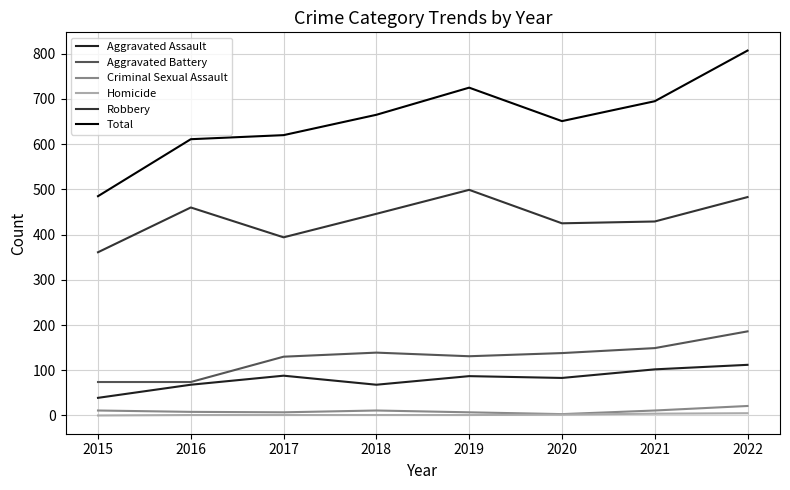

What is the spread (max minus min) of values at 2018?

664